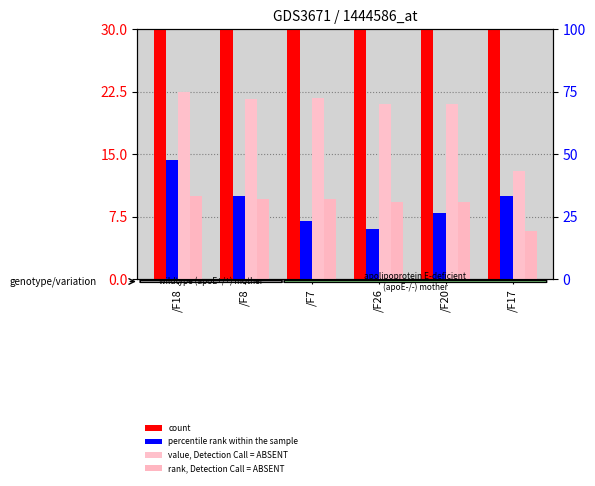

At which category is the sum across all series the highest?

/F20